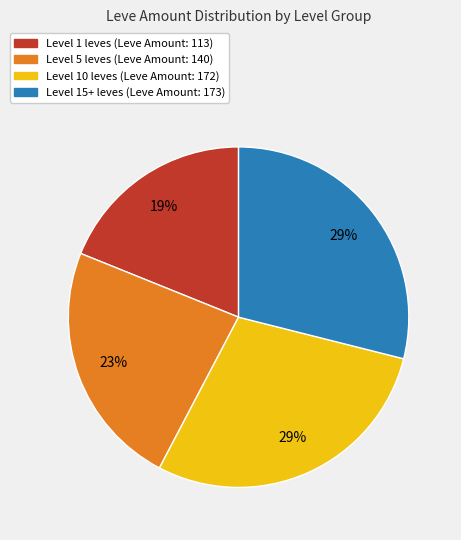

Count the number of slices in the pie.

4